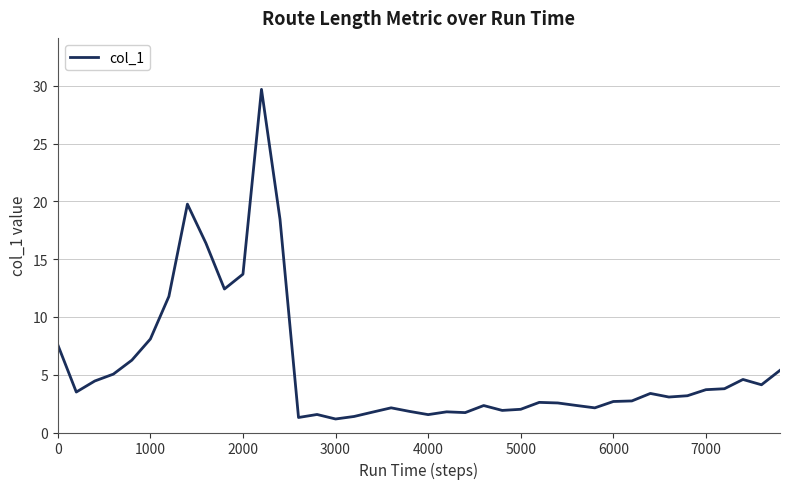

What is the maximum value shown in the chart?

29.7